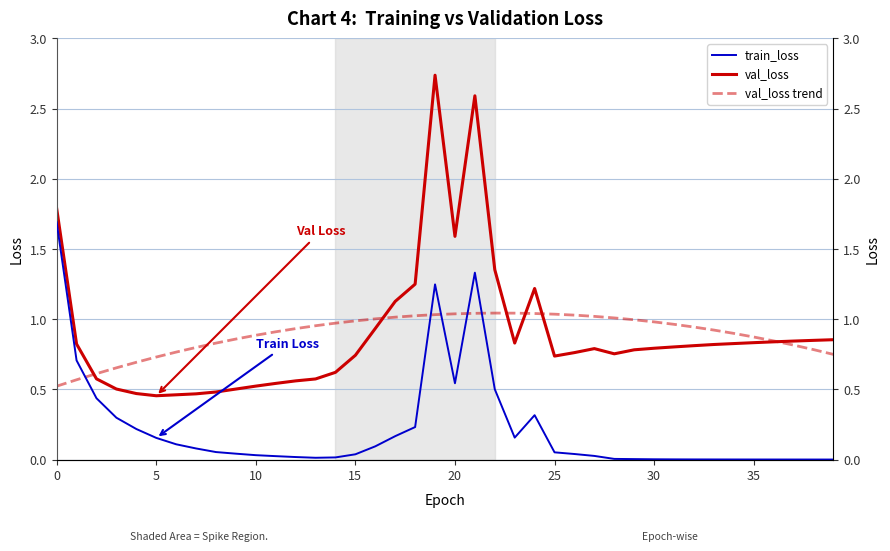

How many lines are shown in the chart?

3